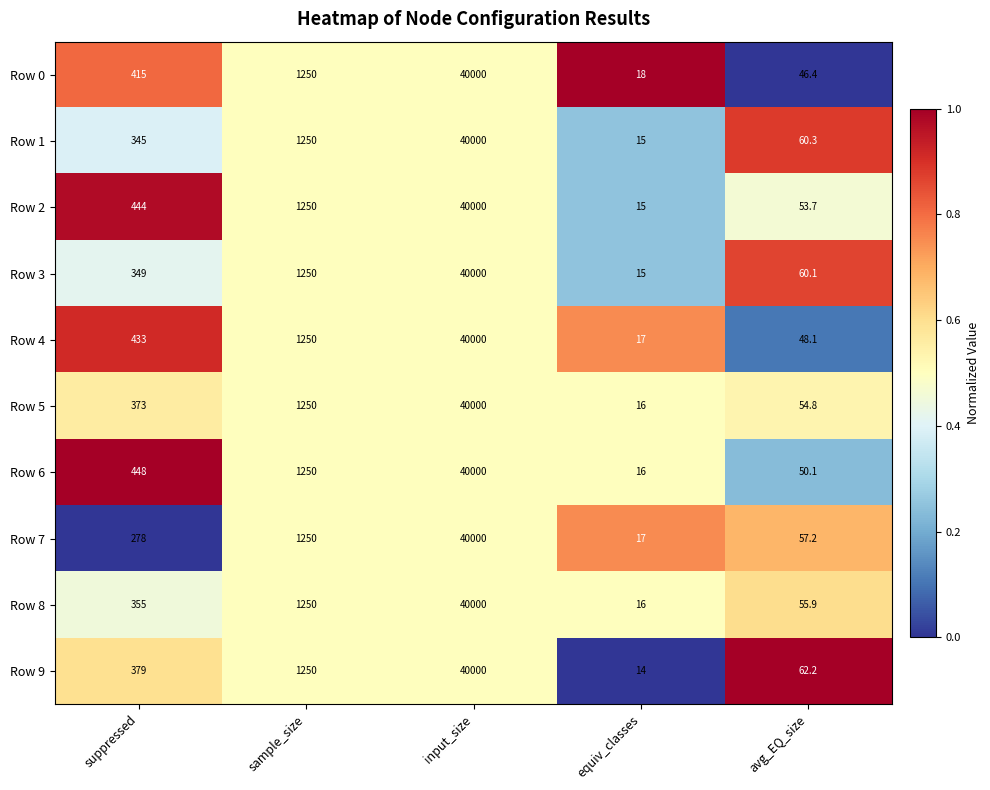

At which category does the chart reach its peak across all series?

input_size